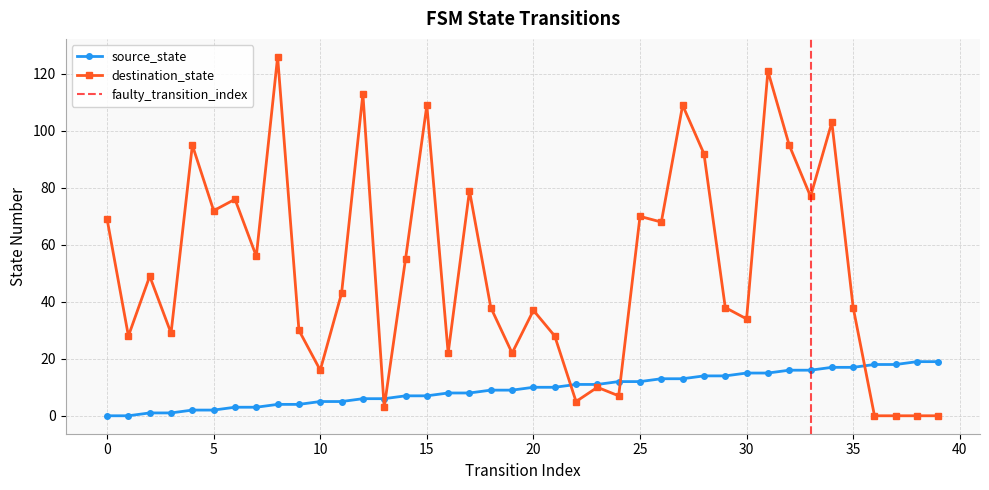

At which category does destination_state reach its first local peak?

2